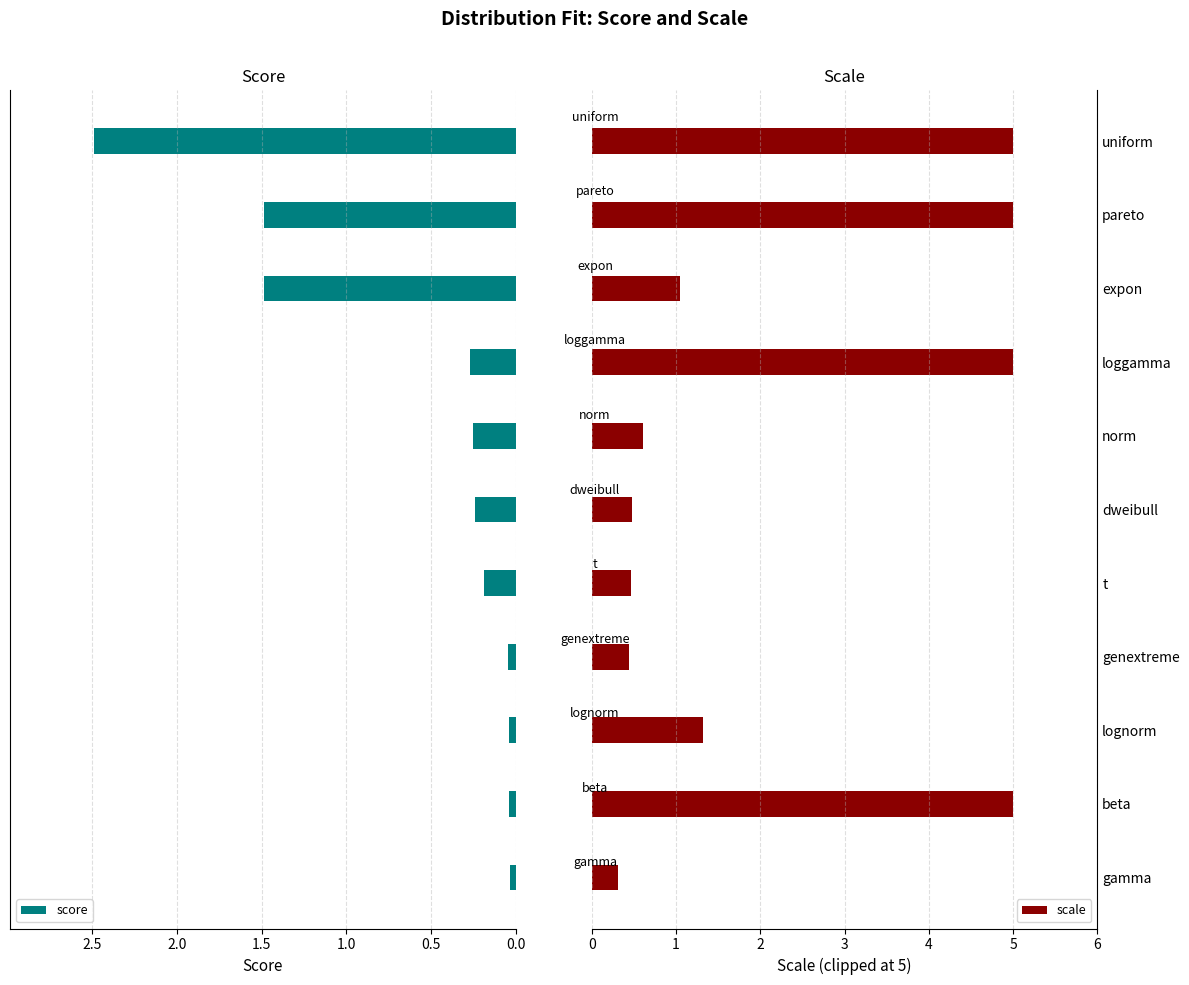

What is the average value of the score series?

0.6